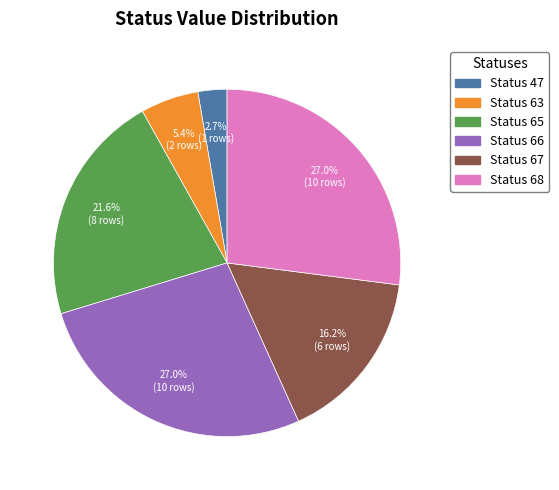

Which has a higher value, Status 65 or Status 68?

Status 68